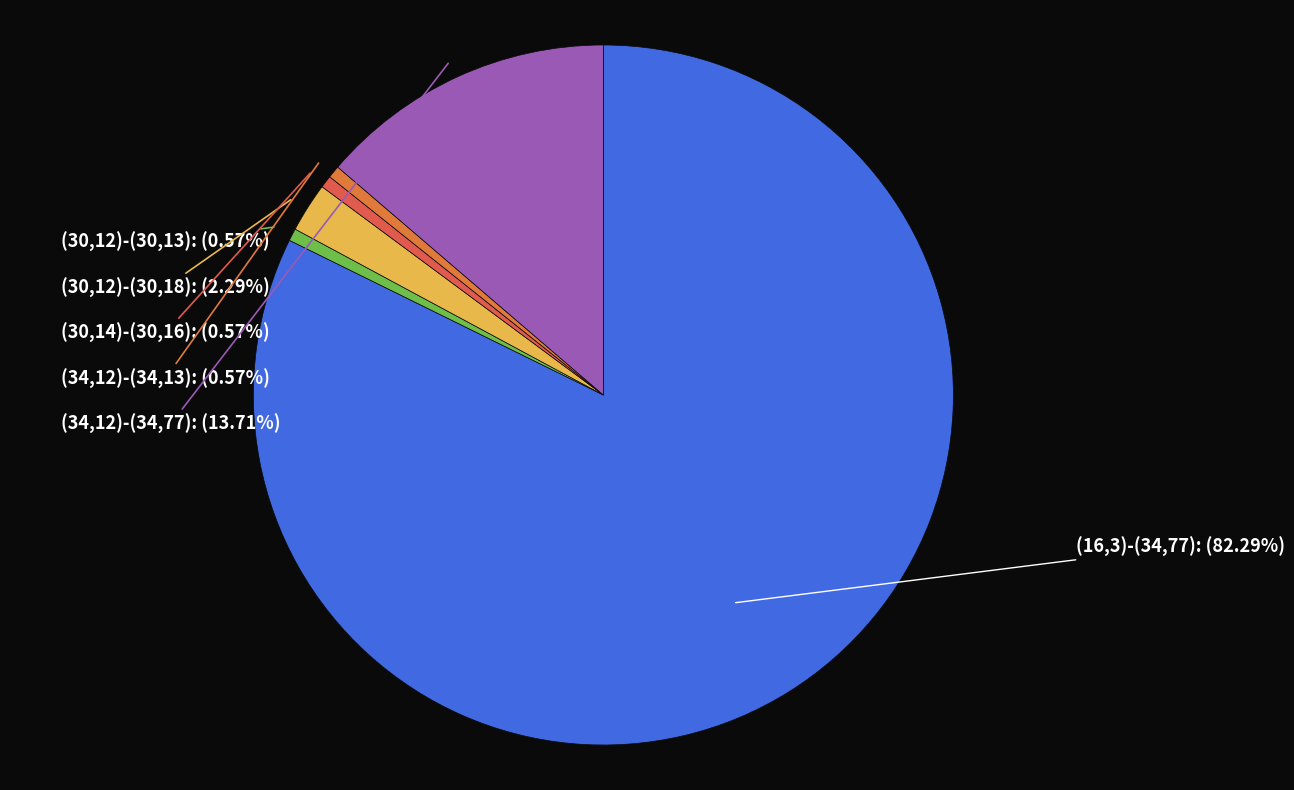

How many slices are in this pie chart?

6